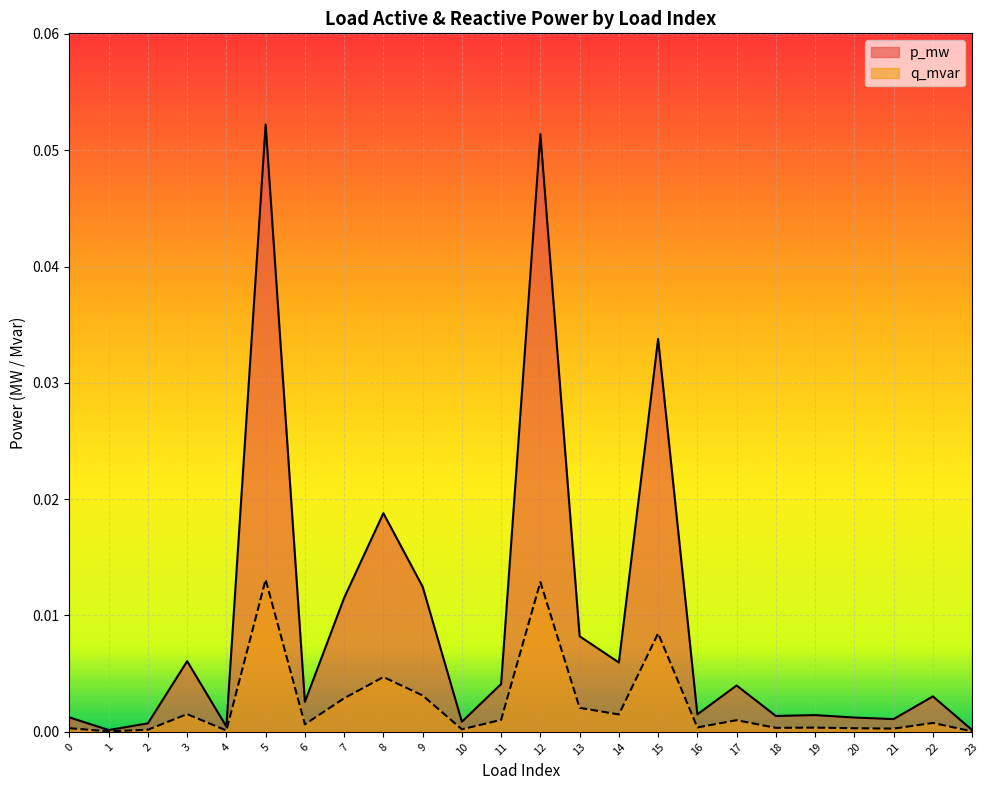

At how many categories does at least one series exceed 0?

24